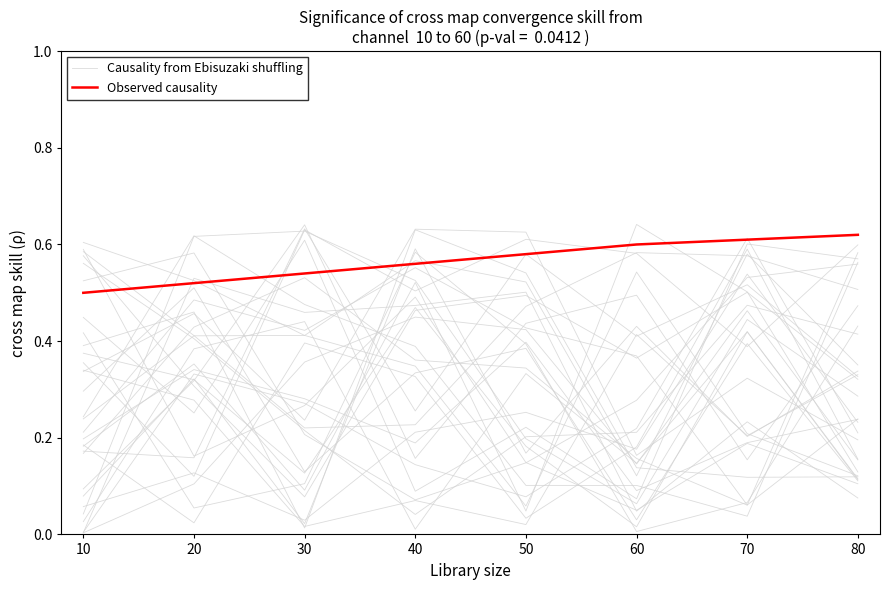

What is the sum of the Causality from Ebisuzaki shuffling values at 10 and 70?

0.3